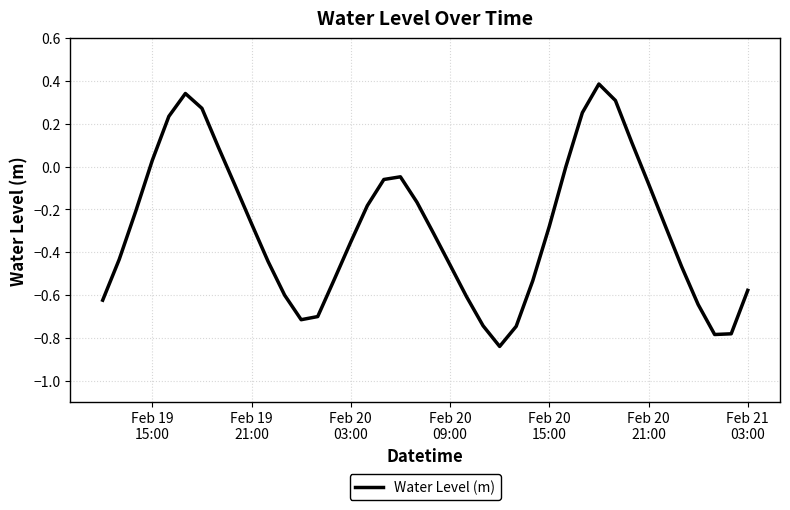

What is the greatest value displayed?

0.4